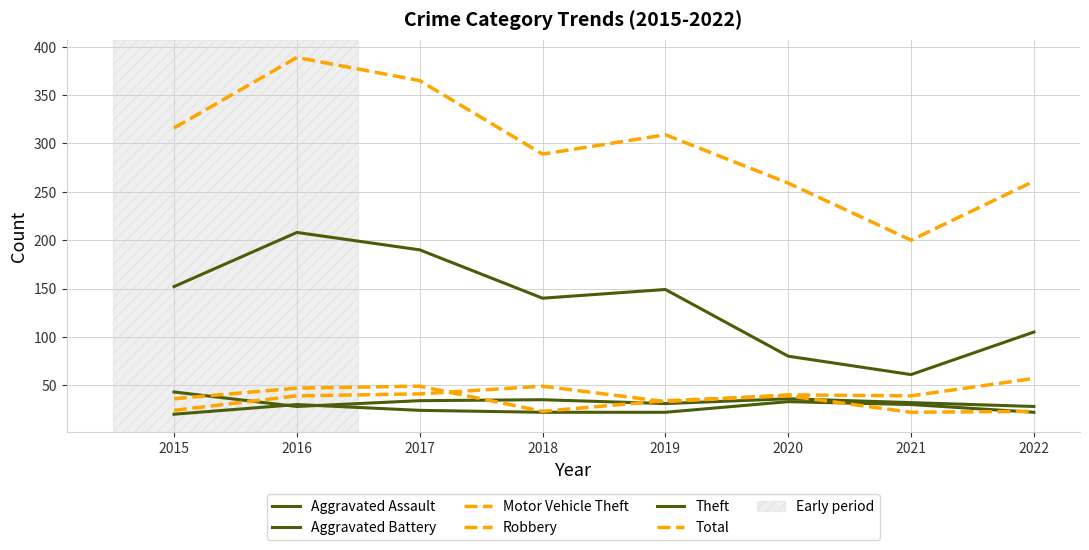

Rank the series at 2015 from lowest to highest value.

Aggravated Assault, Motor Vehicle Theft, Robbery, Aggravated Battery, Theft, Total